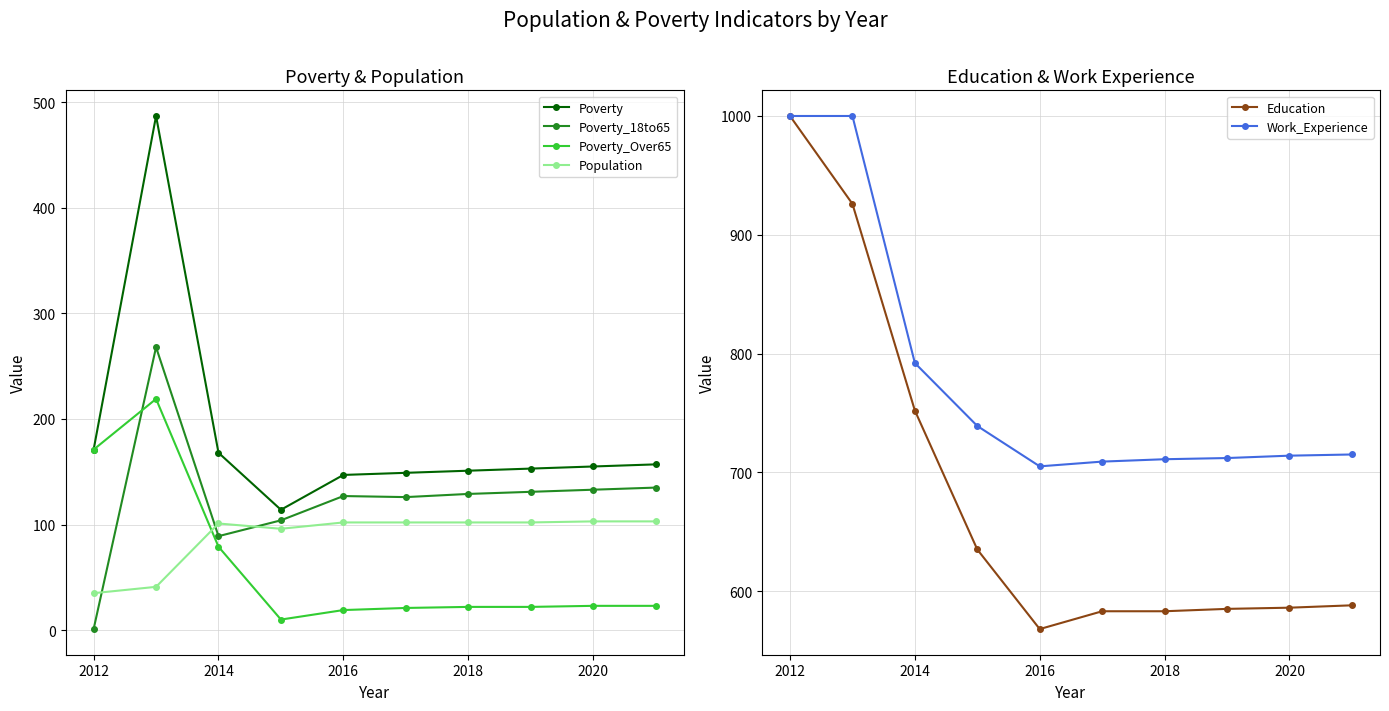

What is the smallest value displayed?

1